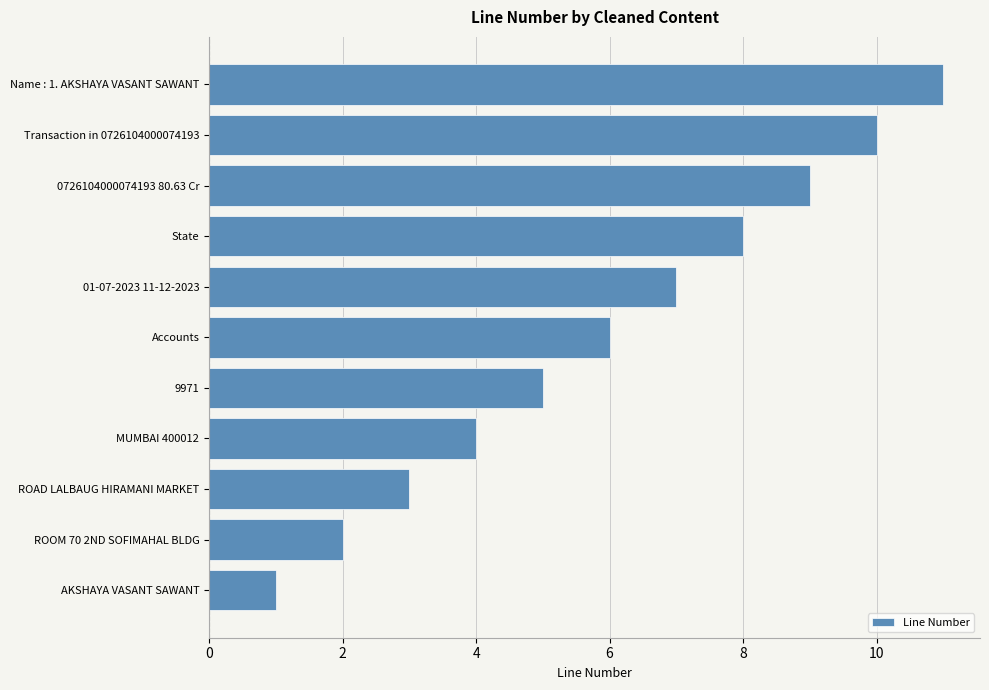

What is the minimum value shown in the chart?

1